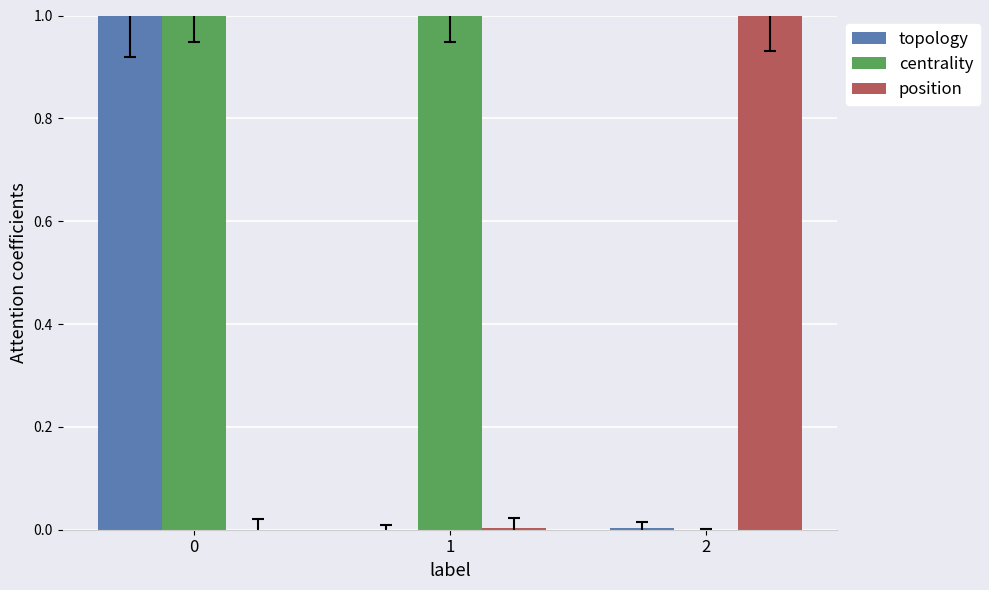

Are the bars grouped side by side (vs. stacked)?

Yes